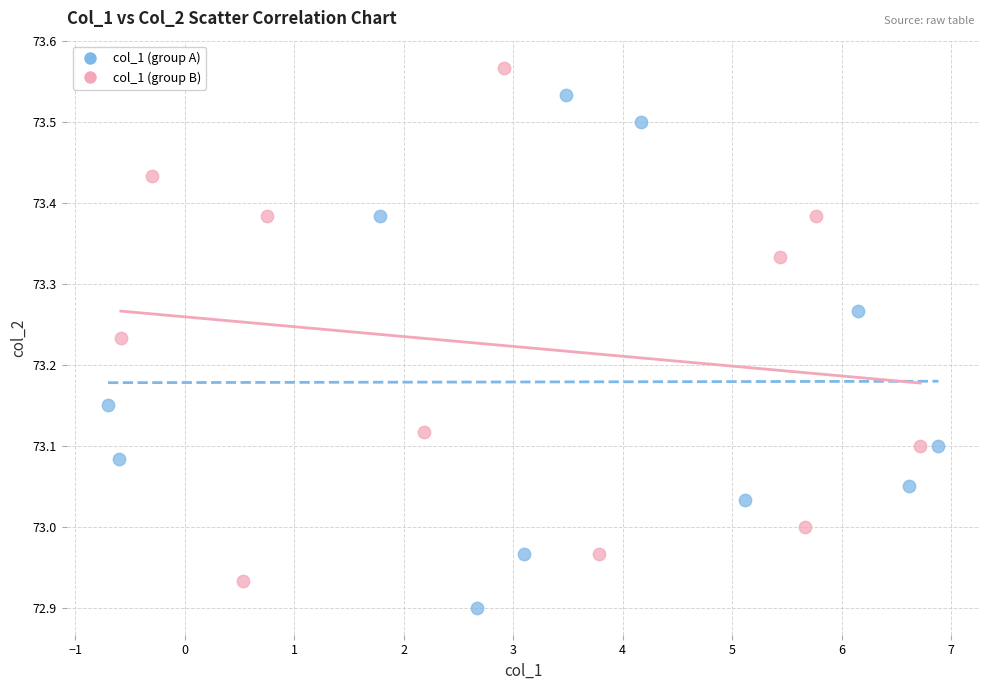

Which series reaches the minimum Y coordinate?

col_1 (group A)